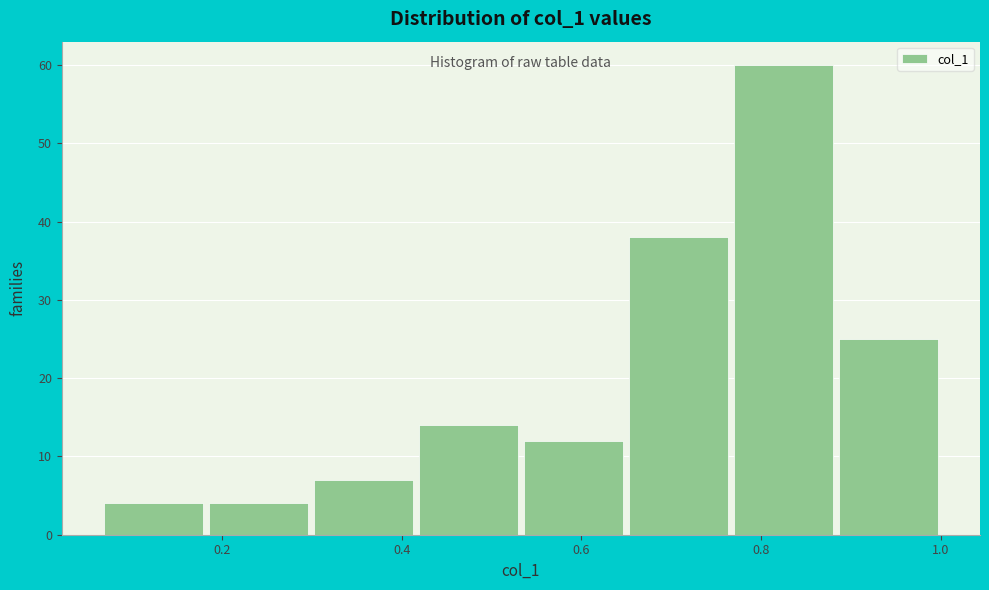

Reading left to right, list every bar in this chart as the range it spans on the x-axis followed by its height. Neither the bar edges nor the heights are printed on the chart, so give them approximately, as read against the axes.

0.06 to 0.18: 4
0.18 to 0.30: 4
0.30 to 0.42: 7
0.42 to 0.54: 14
0.54 to 0.64: 12
0.64 to 0.76: 38
0.76 to 0.88: 60
0.88 to 1.00: 25